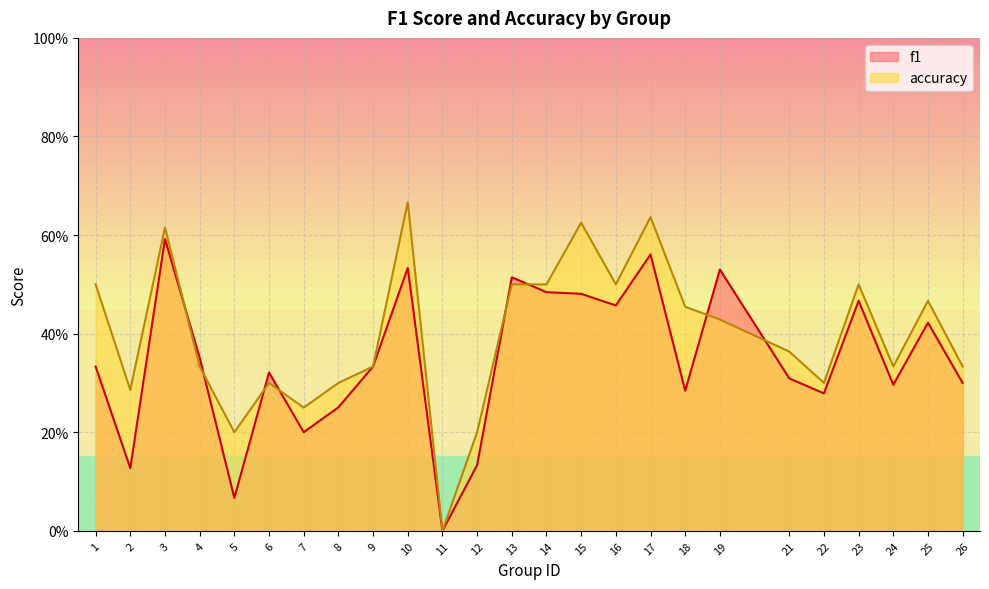

The value of f1 at 24 is 0.1. True or false?

False